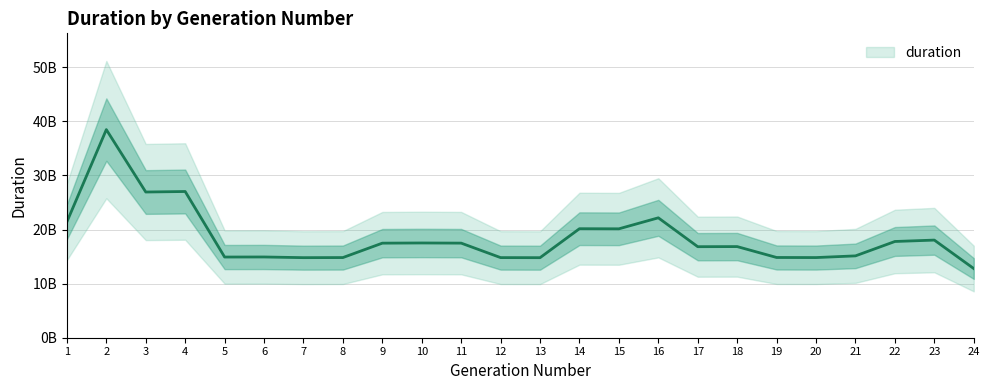

Rank the categories by value from lowest to highest.

24, 13, 7, 12, 20, 8, 19, 5, 6, 21, 17, 18, 9, 11, 10, 22, 23, 15, 14, 1, 16, 3, 4, 2